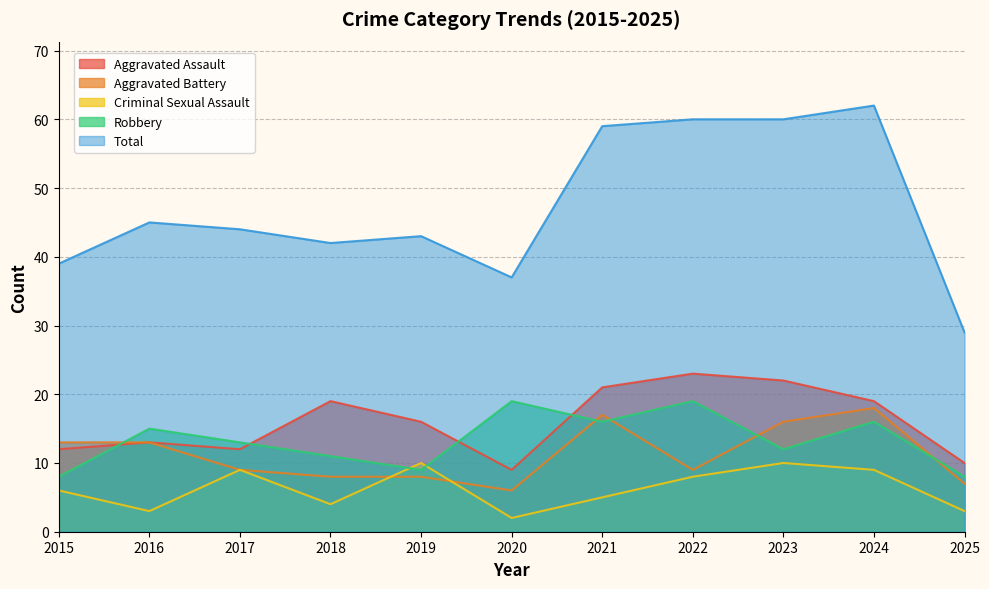

How many interior local valleys does the Aggravated Battery series have?

2